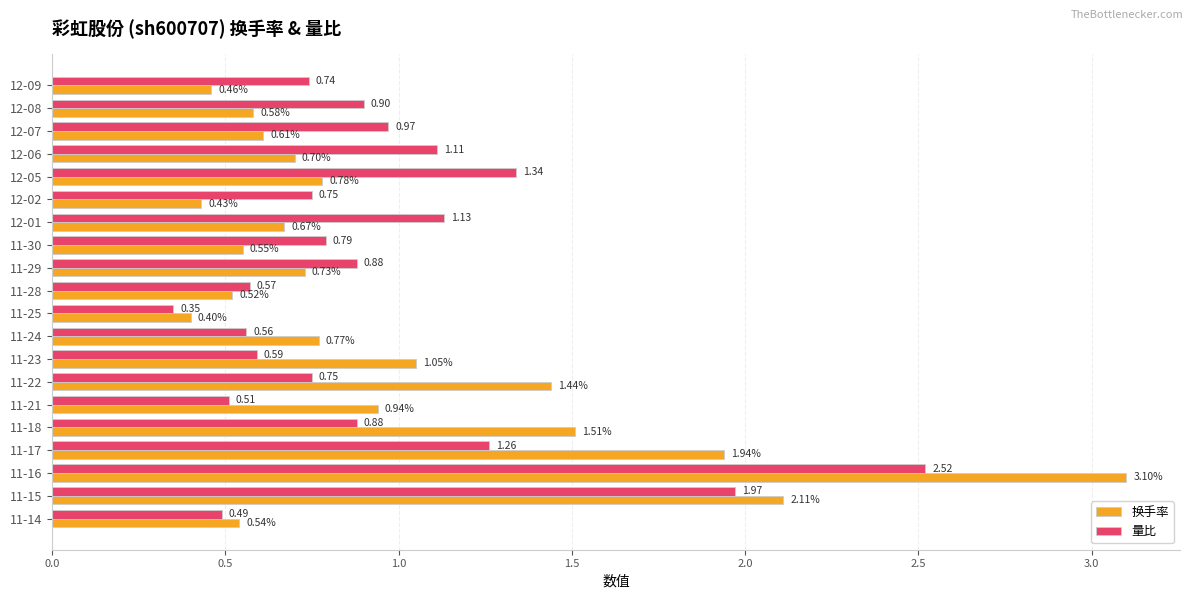

Which series has the largest total across all categories?

换手率